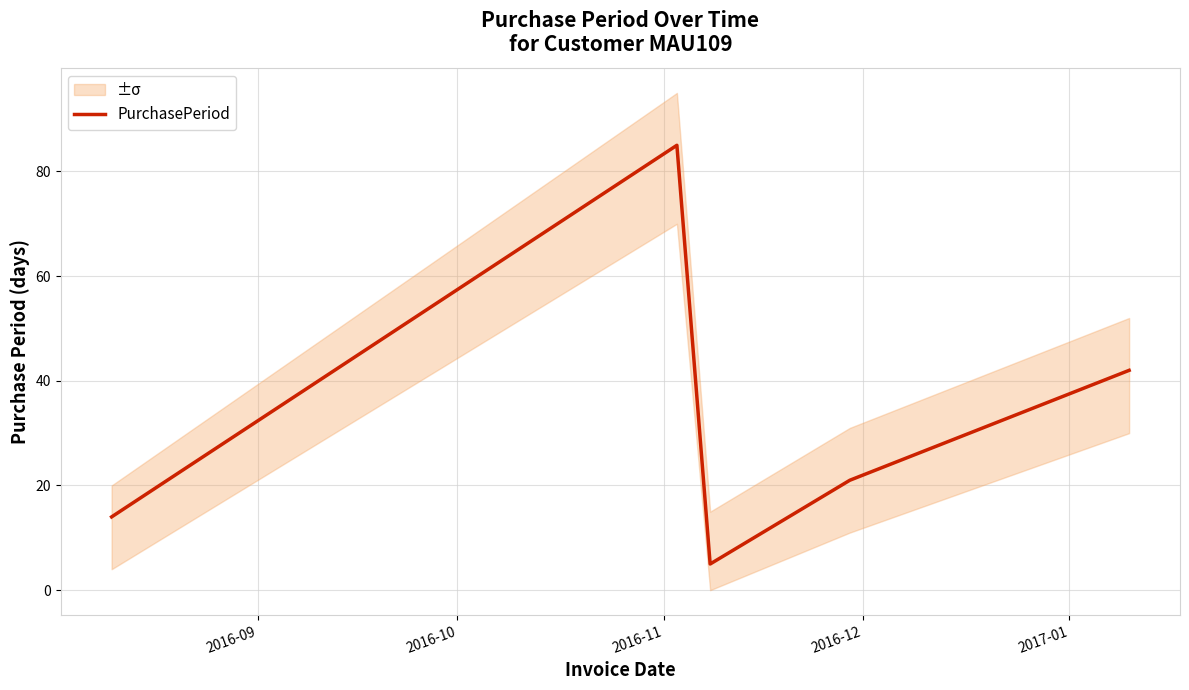

What is the maximum value shown in the chart?

85